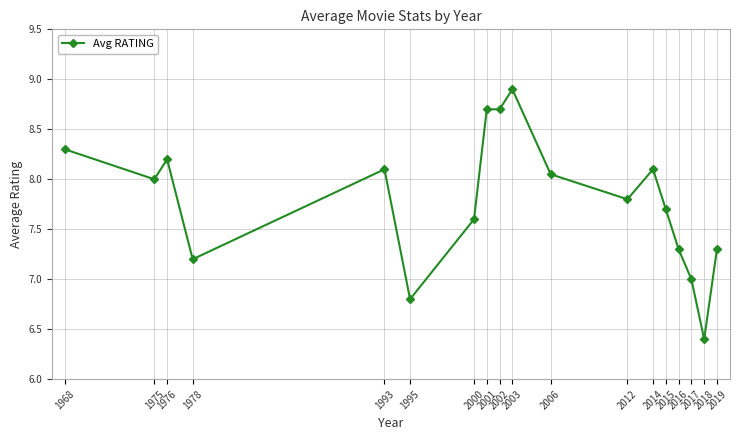

Does the chart have visible grid lines?

Yes